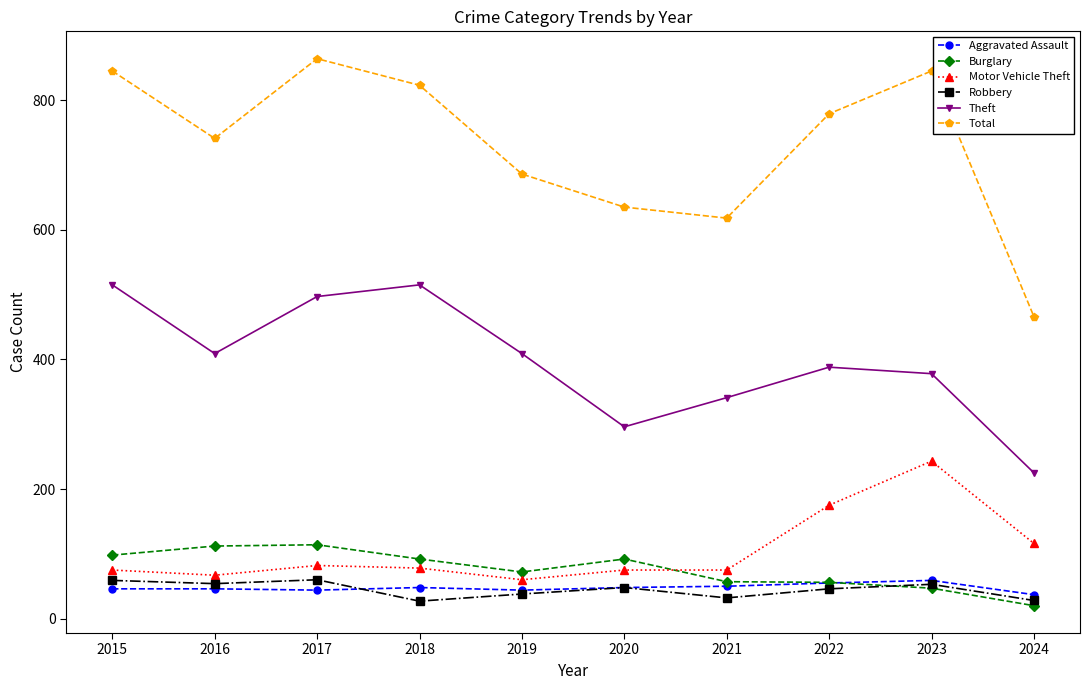

What is the spread (max minus min) of values at 2022?

733